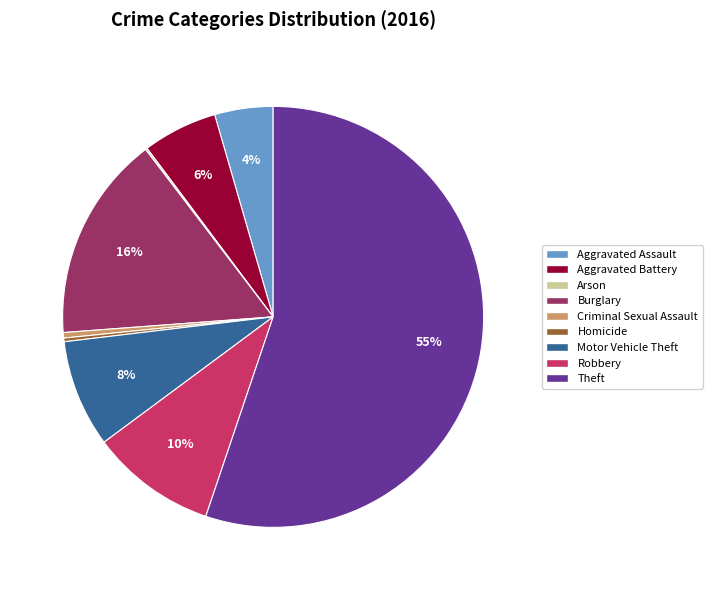

True or false: Motor Vehicle Theft accounts for 8% of the total.

True